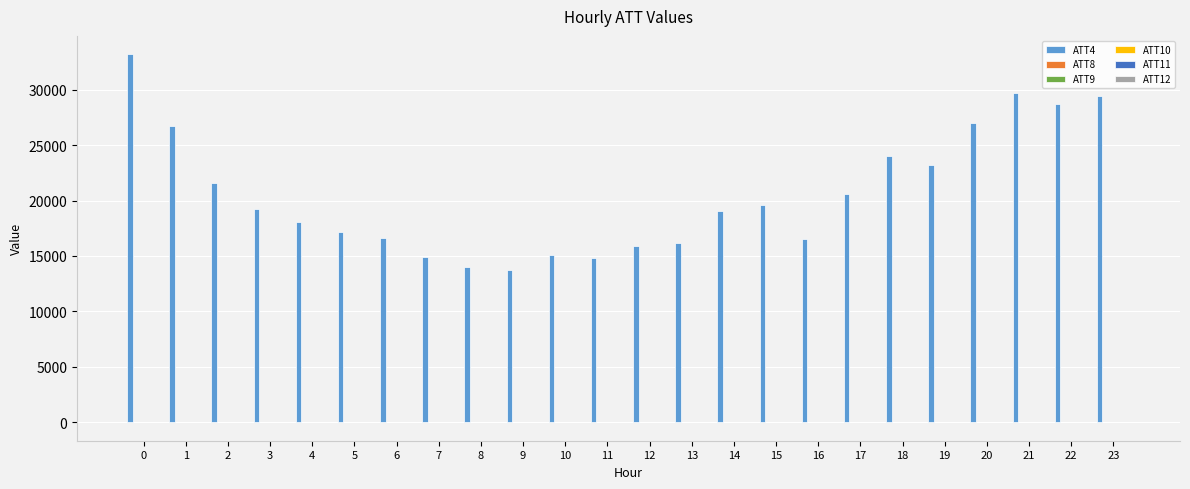

Does the chart contain stacked bars?

No